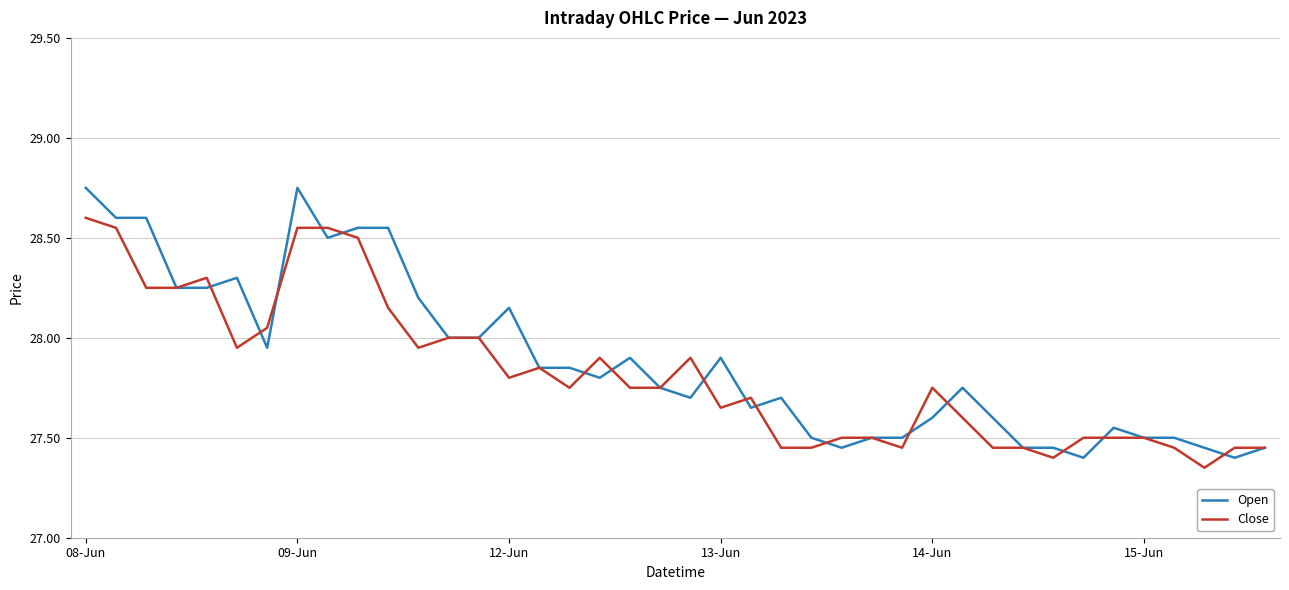

List the series in order of their peak value, lowest first.

Close, Open